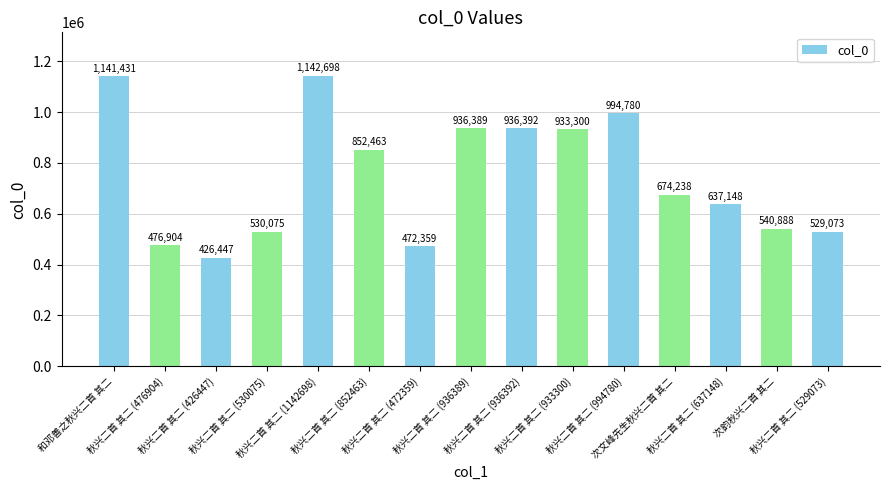

What is the sum of the values at 次文峰先生秋兴二首 其二 and 秋兴二首 其二 (994780)?

1669018